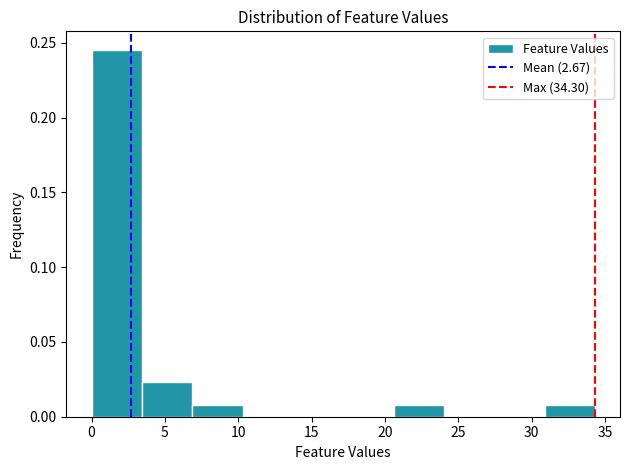

Reading left to right, transcribe this chart: for each bar, give the range it covers on the x-axis and its height. Neither the bar edges nor the heights are printed on the chart, so give them approximately, as read against the axes.

0.0 to 3.5: 0.245
3.5 to 7.0: 0.025
7.0 to 10.5: 0.010
10.5 to 13.5: 0
13.5 to 17.0: 0
17.0 to 20.5: 0
20.5 to 24.0: 0.010
24.0 to 27.5: 0
27.5 to 31.0: 0
31.0 to 34.5: 0.010